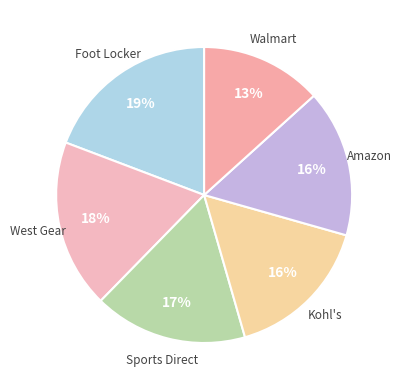

The Kohl's slice represents 16% of the pie. True or false?

True